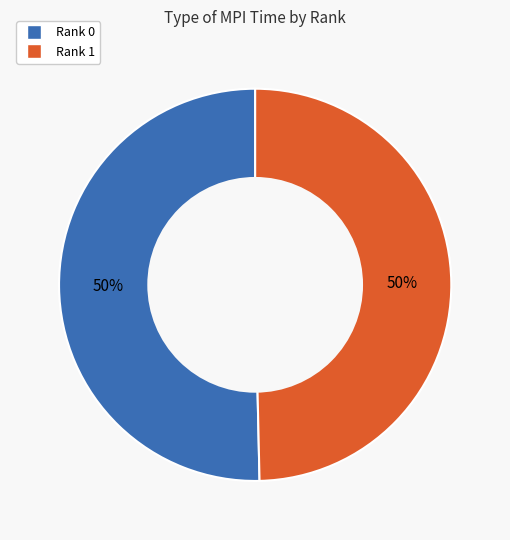

To the nearest percent, what is the combined percentage of Rank 0 and Rank 1?

100%